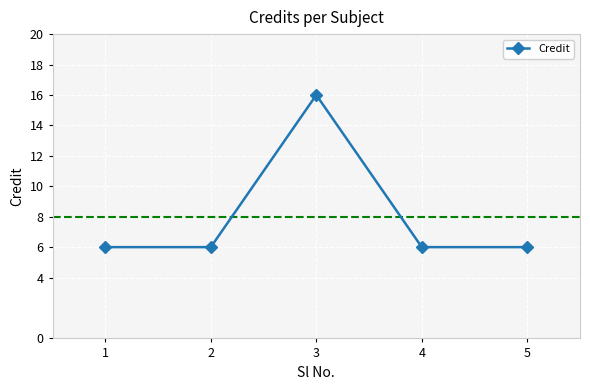

What is the ratio of the value at 2 to the value at 5?

1.0